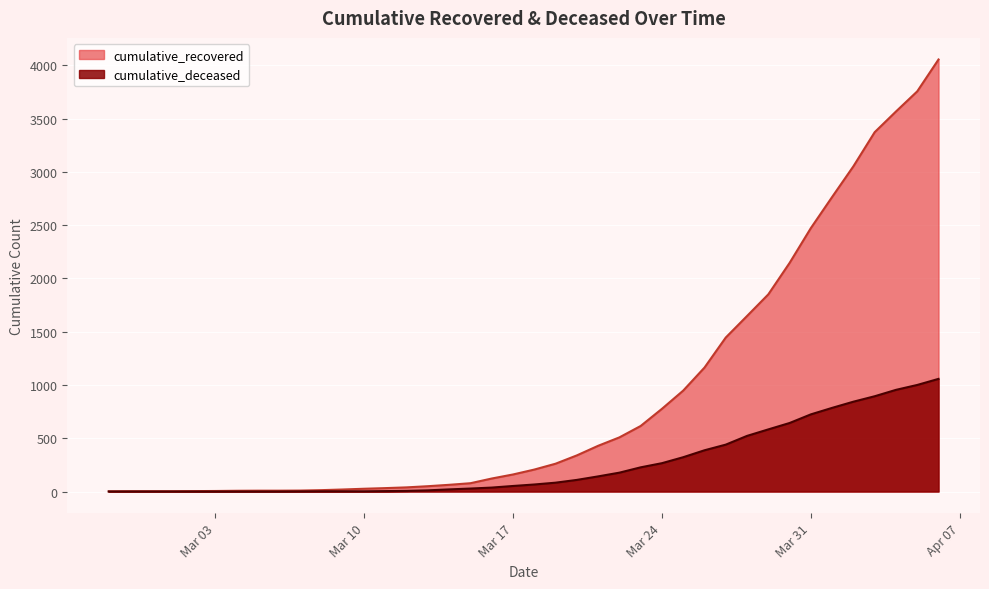

What is the total value across all series at 2020-03-29?

2433